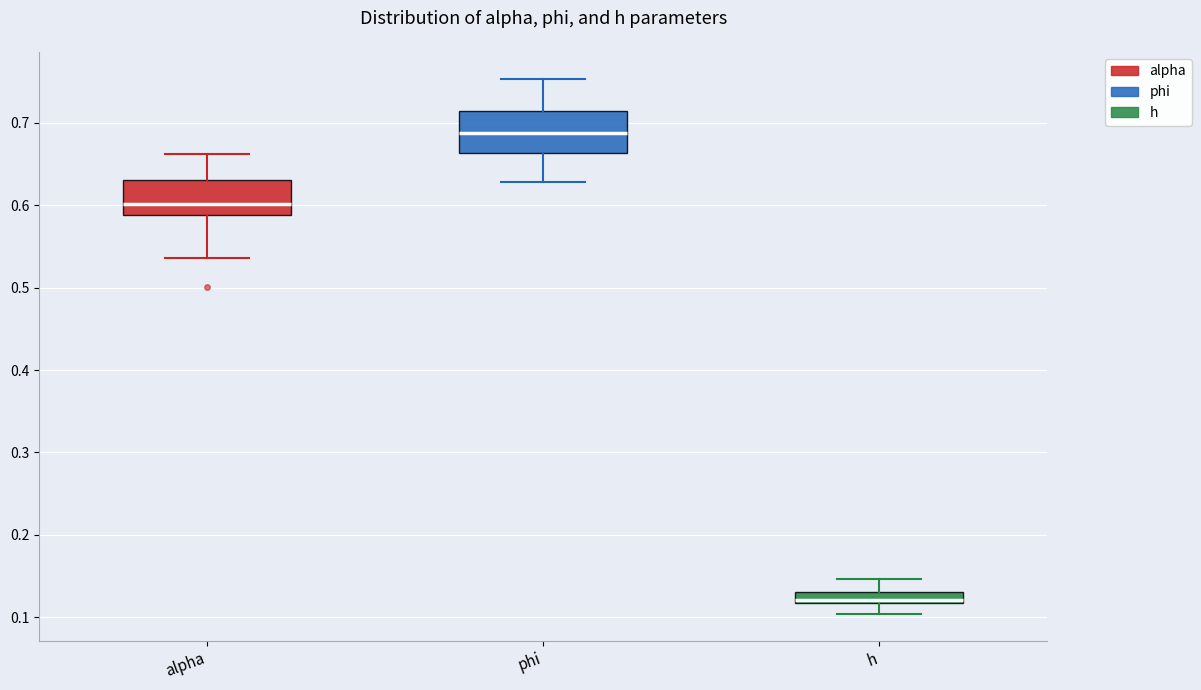

Which box has the highest median line?

phi